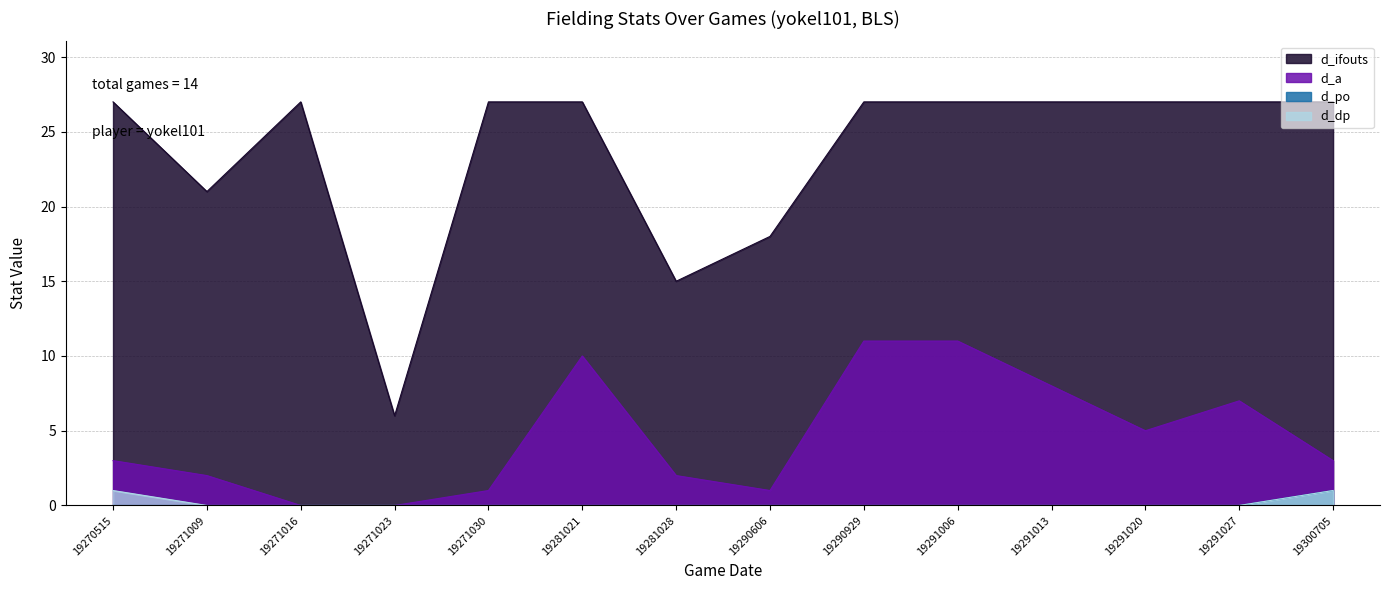

List the labels in order of d_dp value, smallest first.

19271009, 19271016, 19271023, 19271030, 19281021, 19281028, 19290606, 19290929, 19291006, 19291013, 19291020, 19291027, 19270515, 19300705